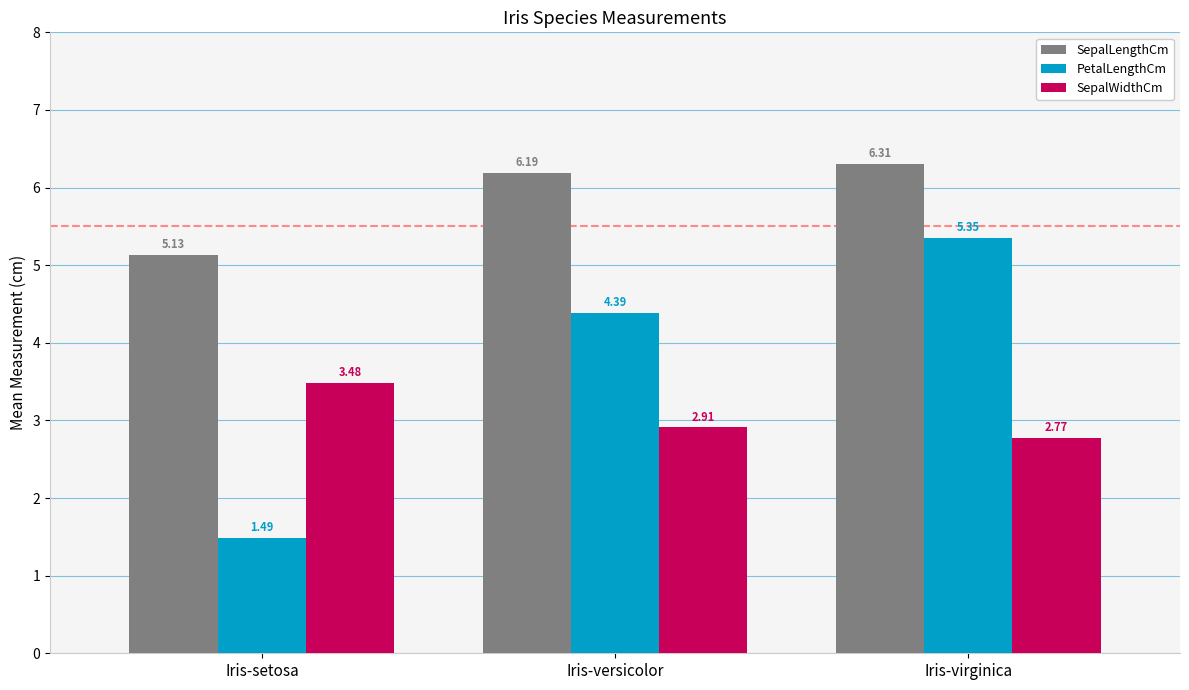

What is the difference between the SepalLengthCm values at Iris-versicolor and Iris-setosa?

1.1